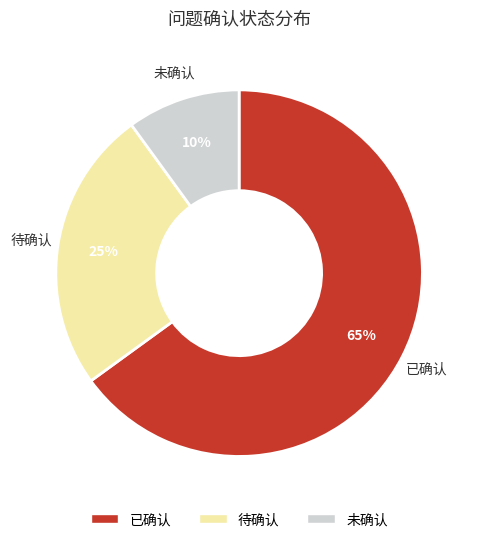

Count the number of slices in the pie.

3